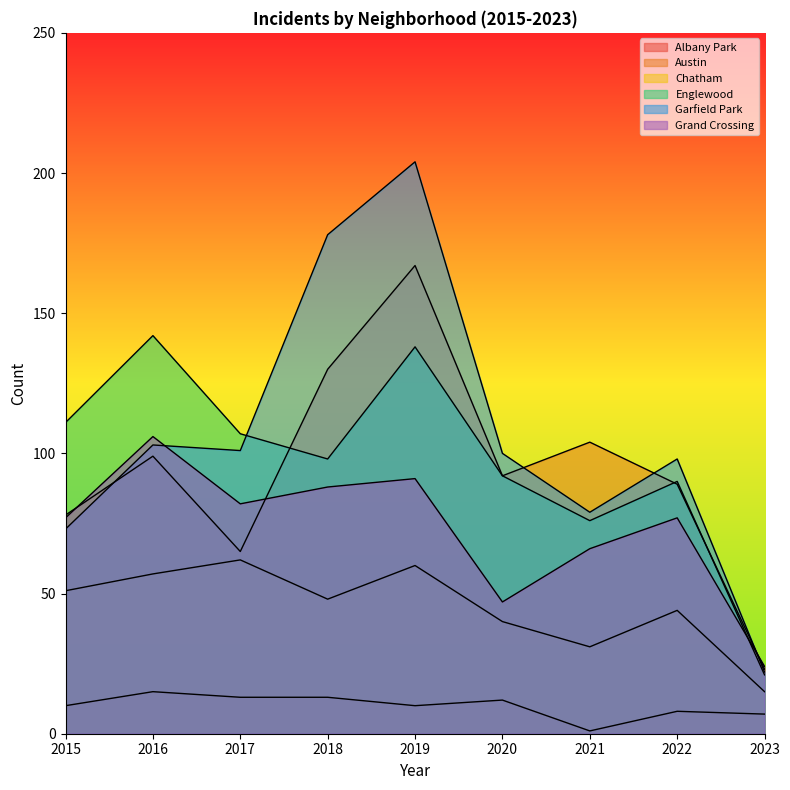

What is the difference between the maximum and minimum values in the Albany Park series?

14